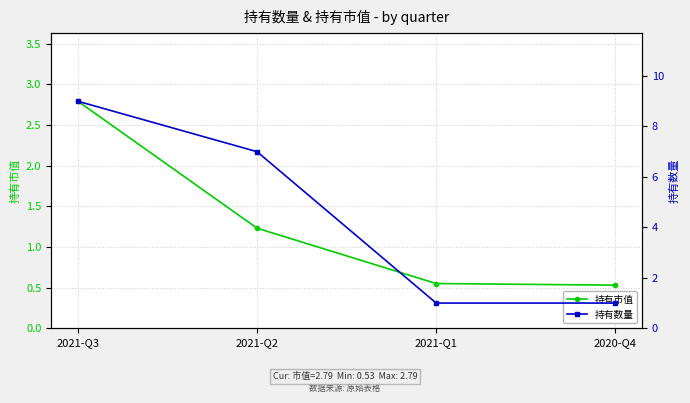

How many lines are shown in the chart?

2